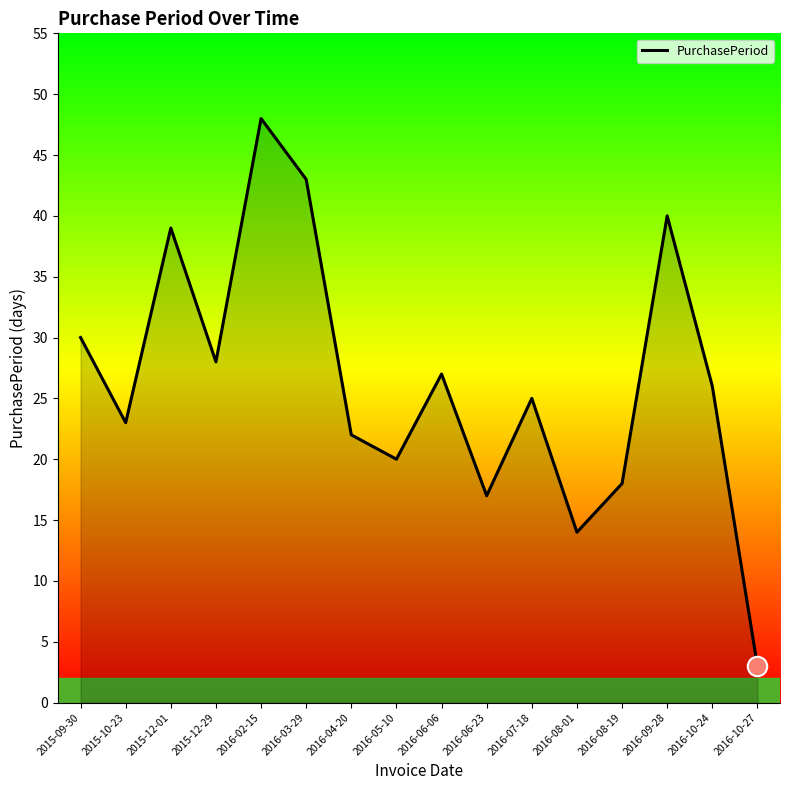

What is the change in value from 2015-12-01 to 2016-03-29?

+4